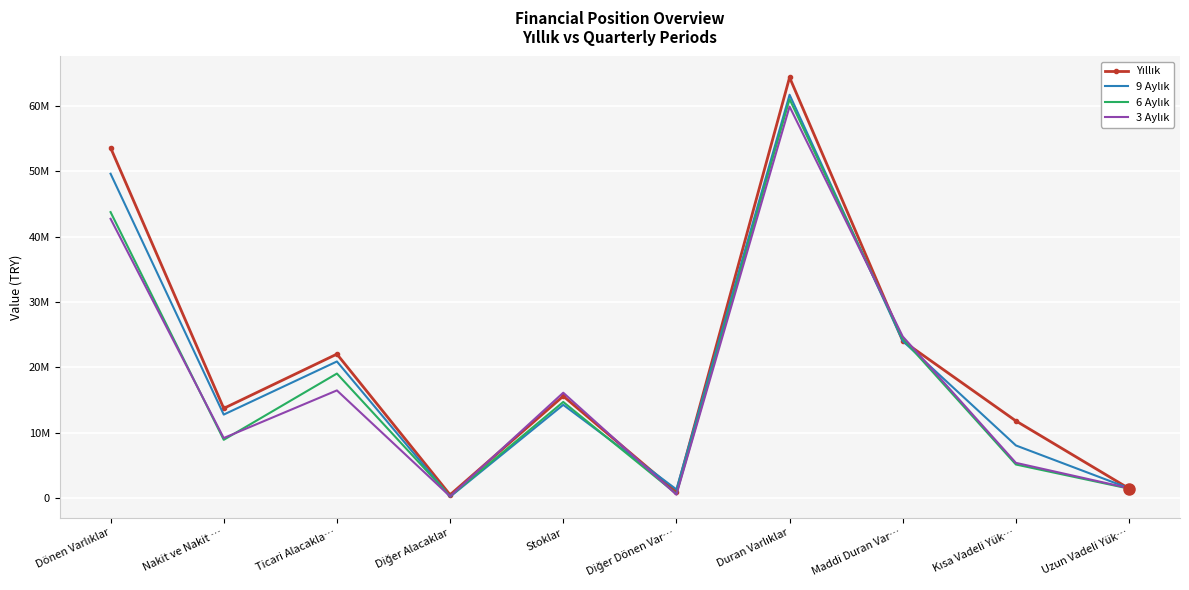

What position from the right is Uzun Vadeli Yük…?

1